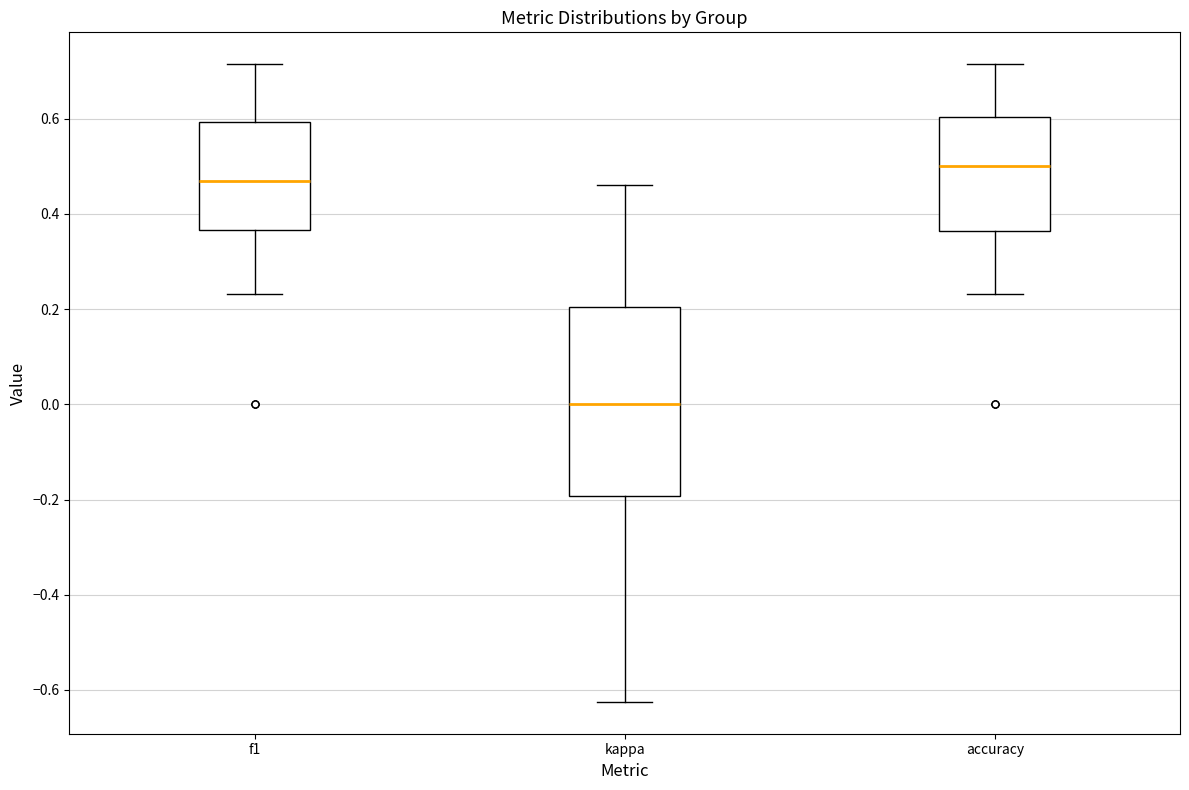

Comparing the boxes themselves (not the whiskers), which one is the tallest?

kappa